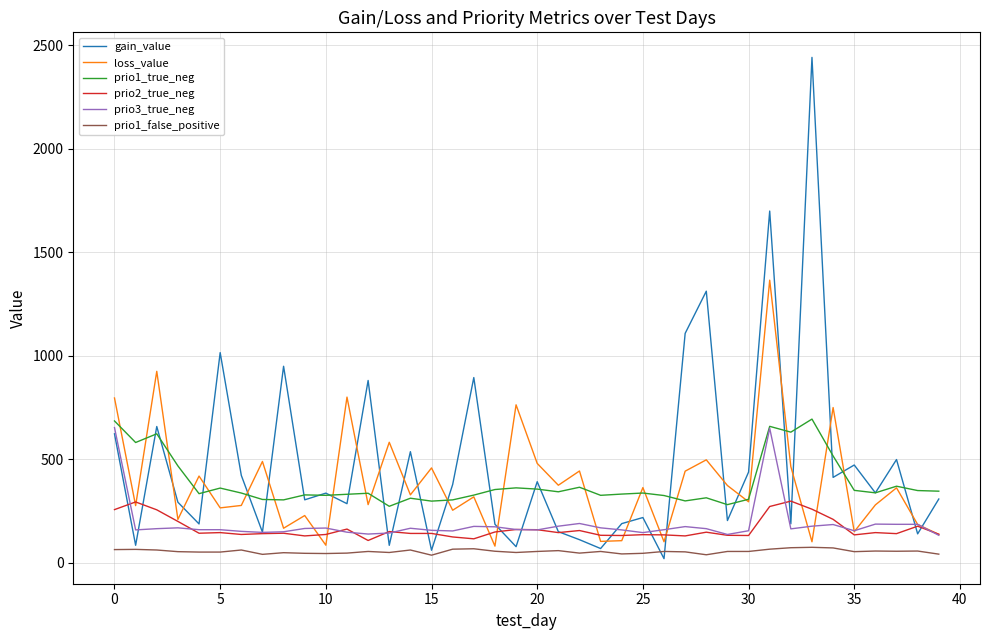

What is the highest value of the prio1_true_neg series?

694.0